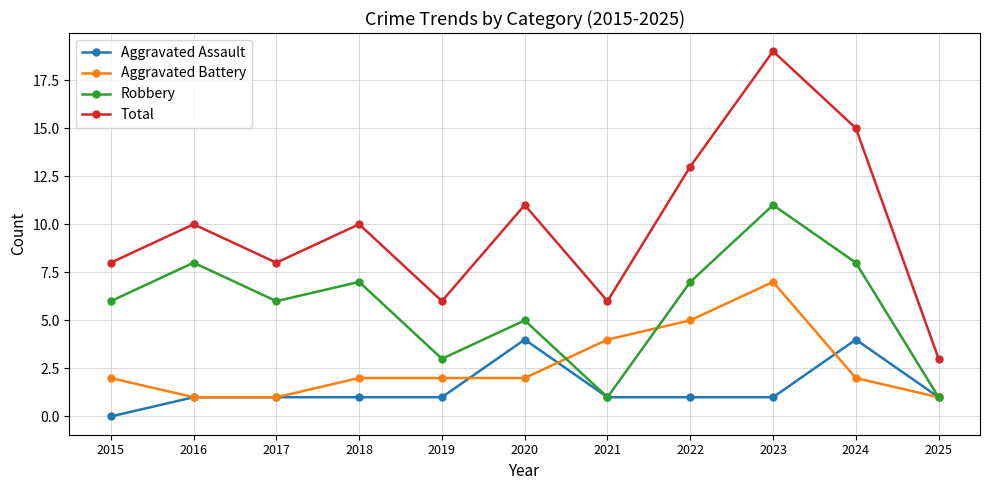

Count the Aggravated Assault values in the range 1 to 2.

8